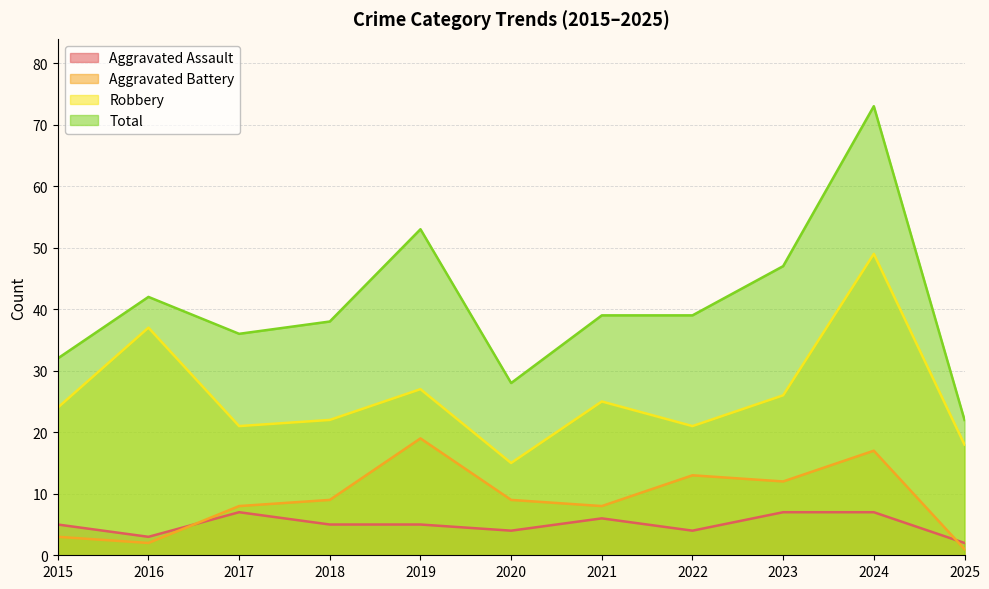

What is the spread (max minus min) of values at 2016?

40